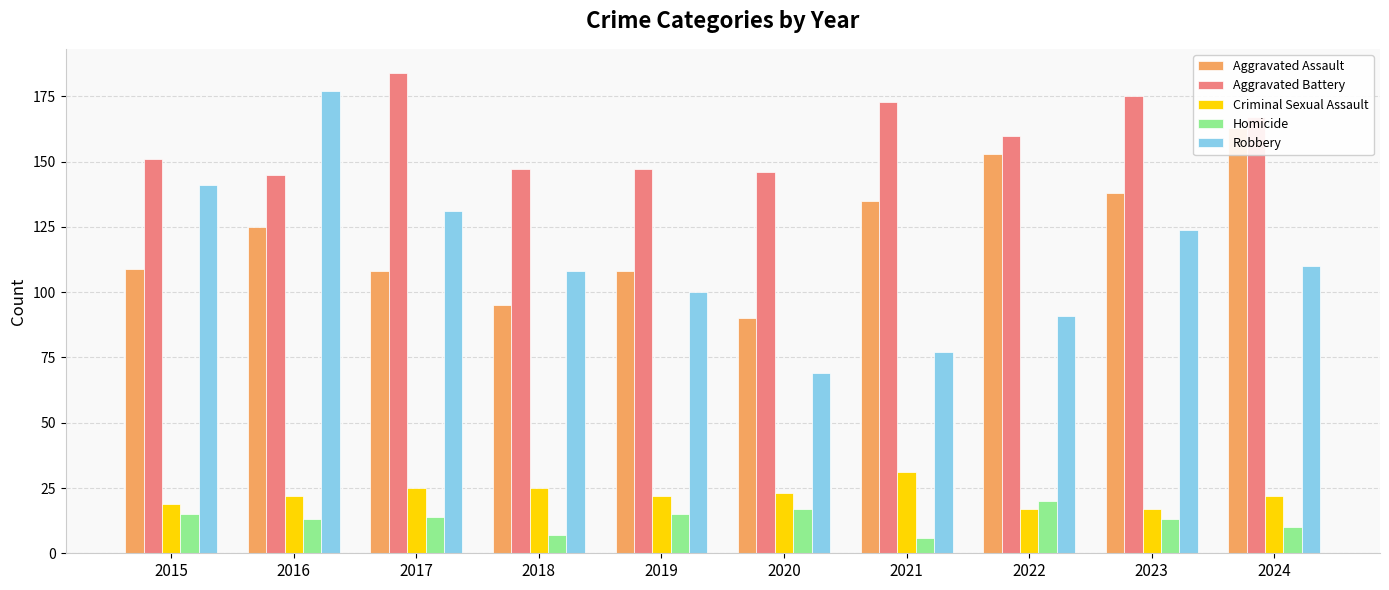

Which series changed the most between 2016 and 2020?

Robbery